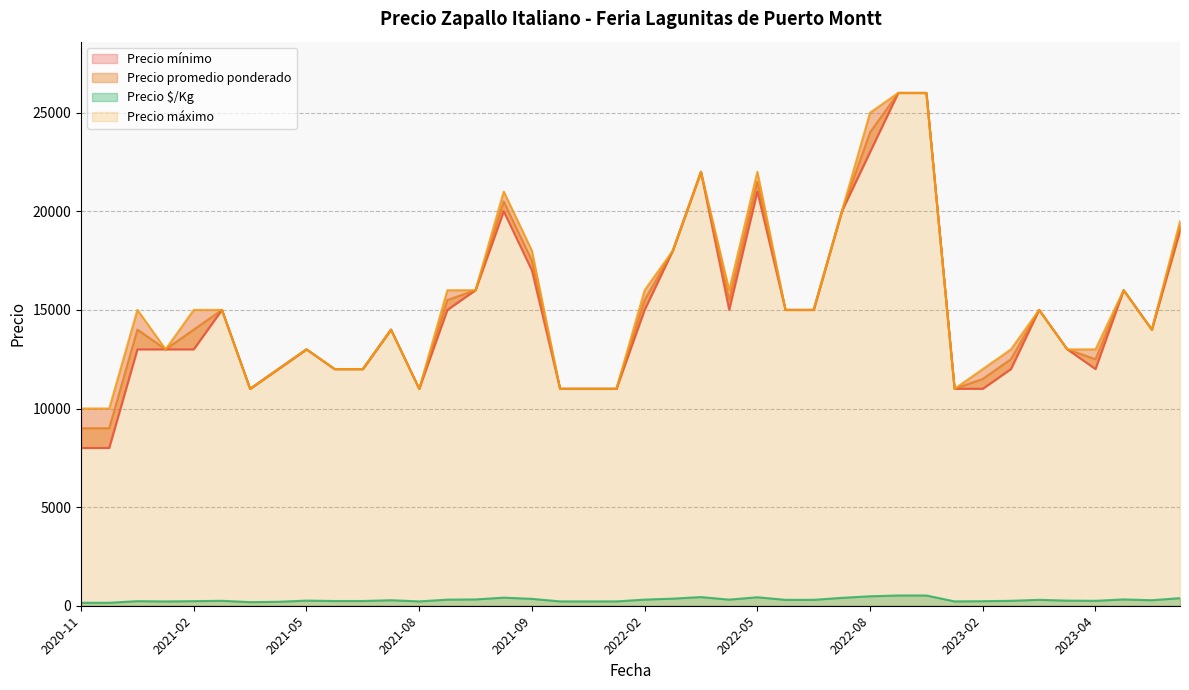

What is the smallest value displayed?

150